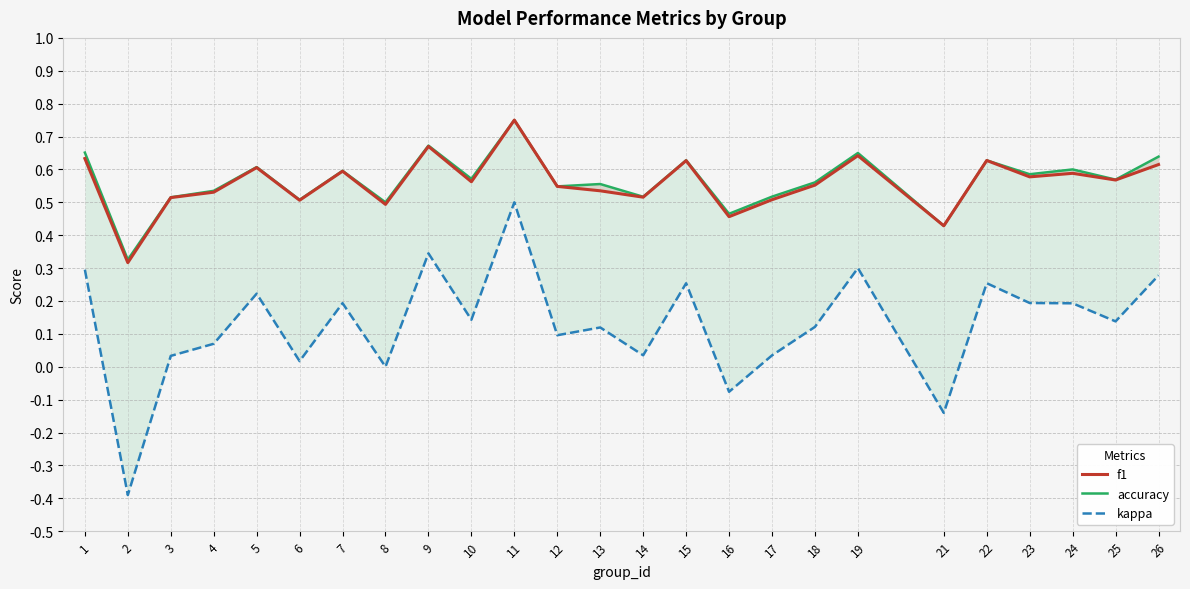

Between 1 and 26, which series saw the biggest shift?

f1